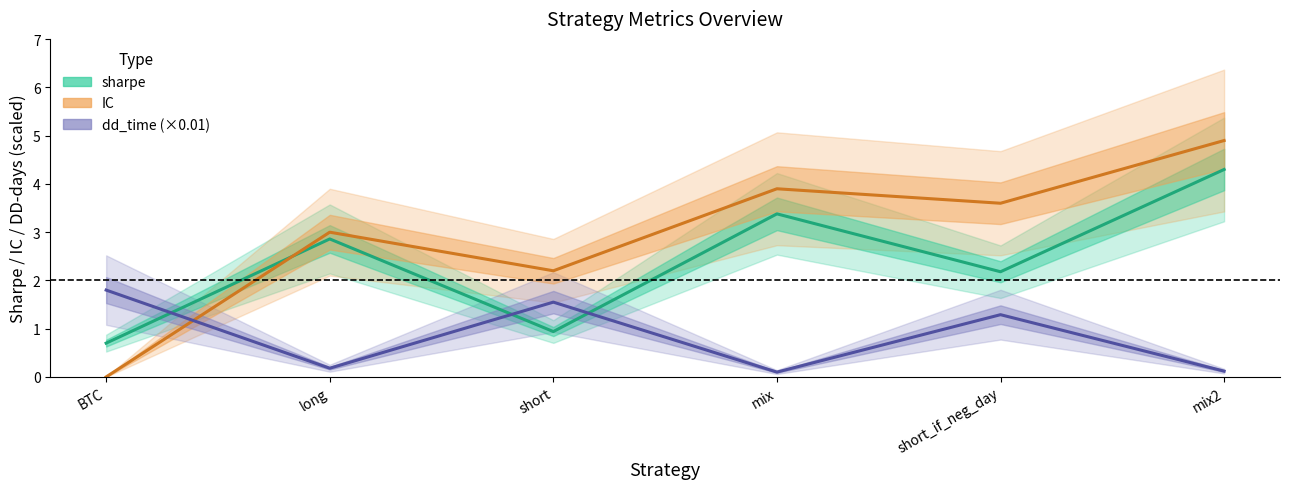

Reading left to right, what are all the values shown in this chart?

sharpe: 0.7	2.9	0.9	3.4	2.2	4.3
IC: 0.0	3.0	2.2	3.9	3.6	4.9
dd_time (×0.01): 1.8	0.2	1.6	0.1	1.3	0.1